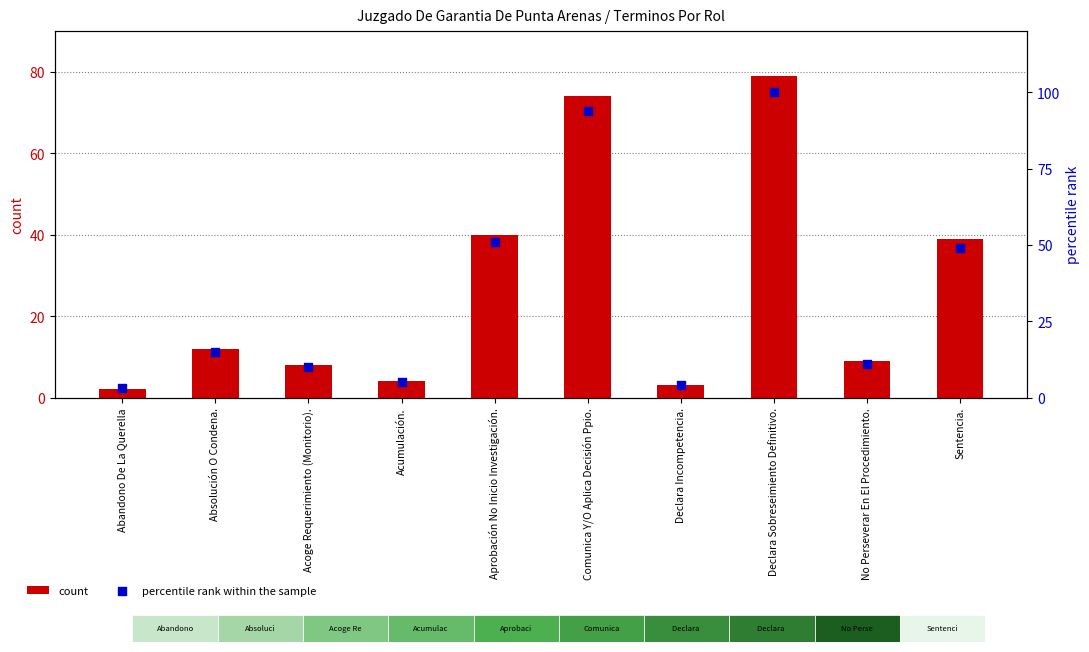

Which series reaches the minimum Y coordinate?

count